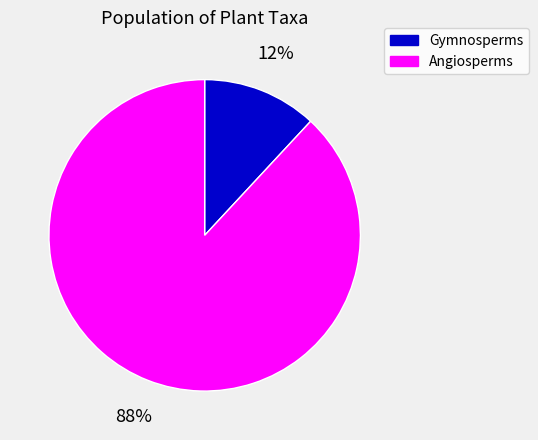

To the nearest percent, what is the average slice percentage?

50%